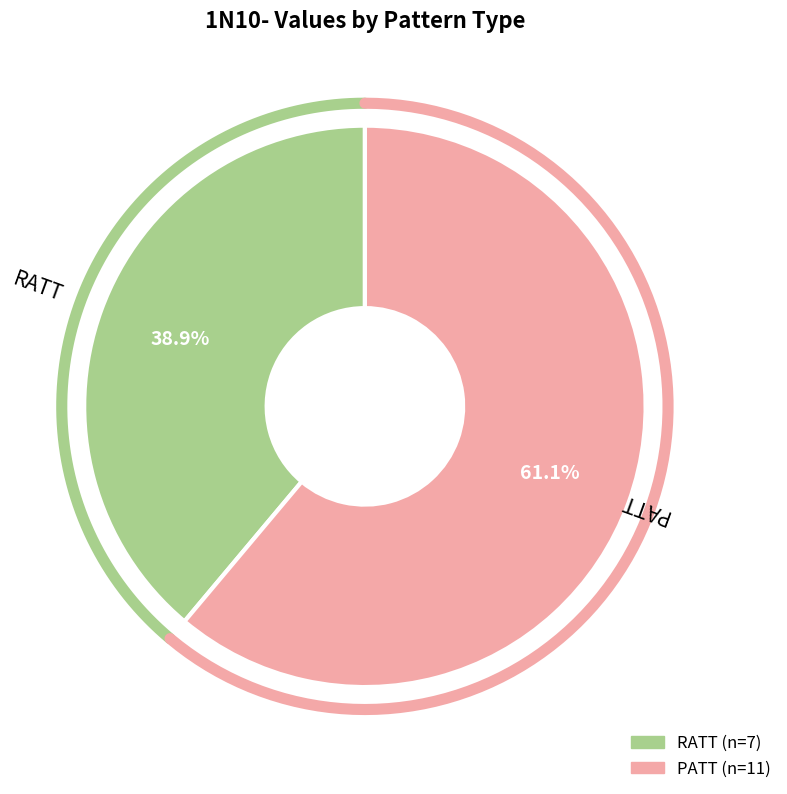

What portion of the pie excludes PATT?

38.9%